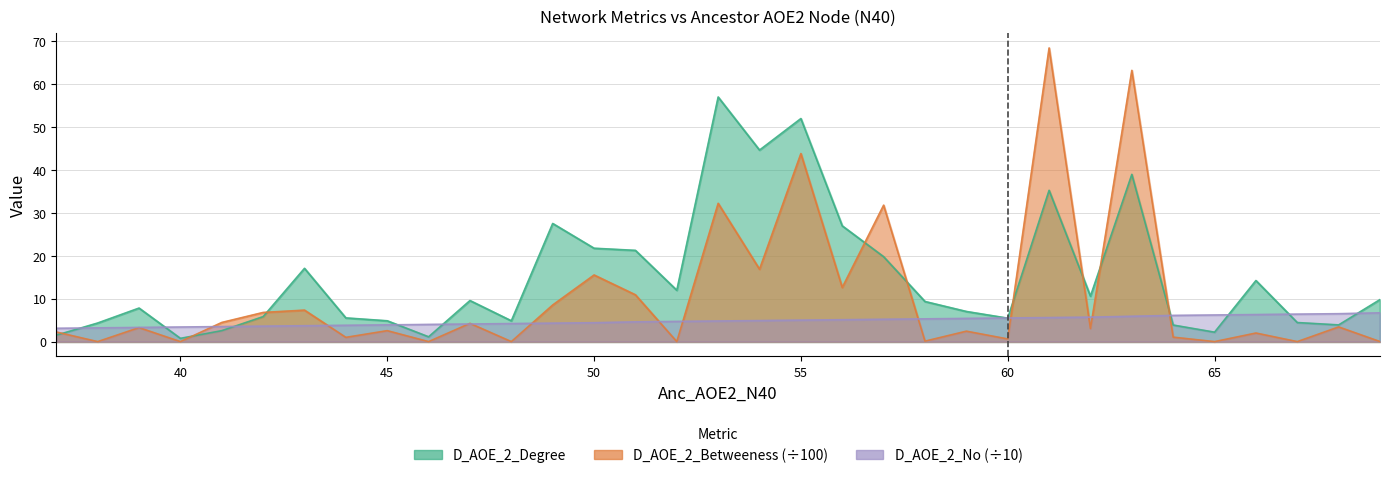

At which label does D_AOE_2_Betweeness reach its minimum?

38